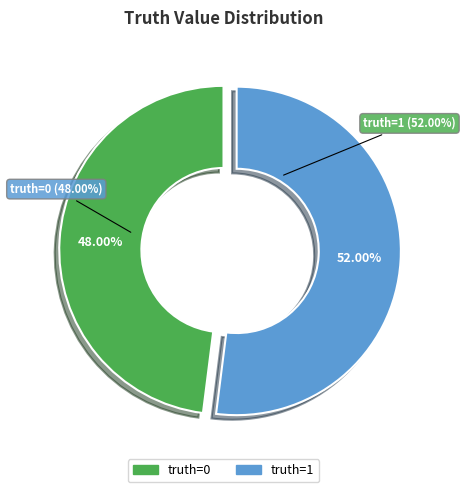

Count the number of slices in the pie.

2